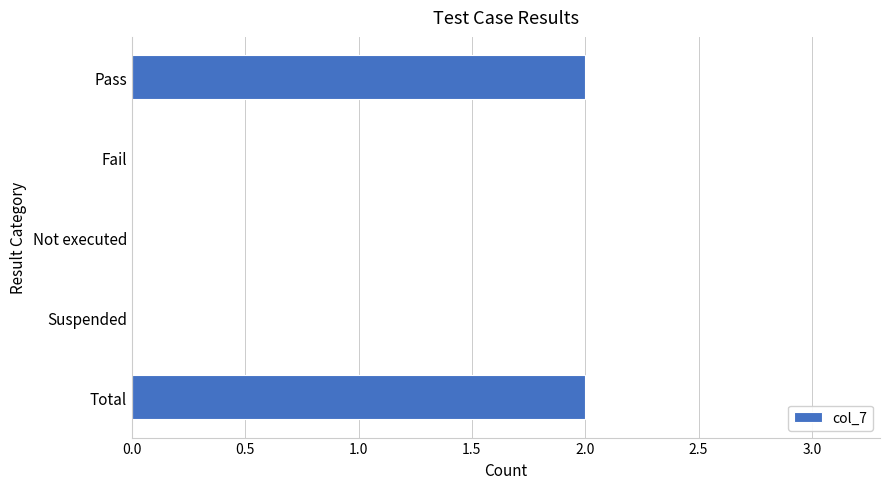

Reading top to bottom, list all the values displayed in this chart.

Pass=2	Fail=0	Not executed=0	Suspended=0	Total=2